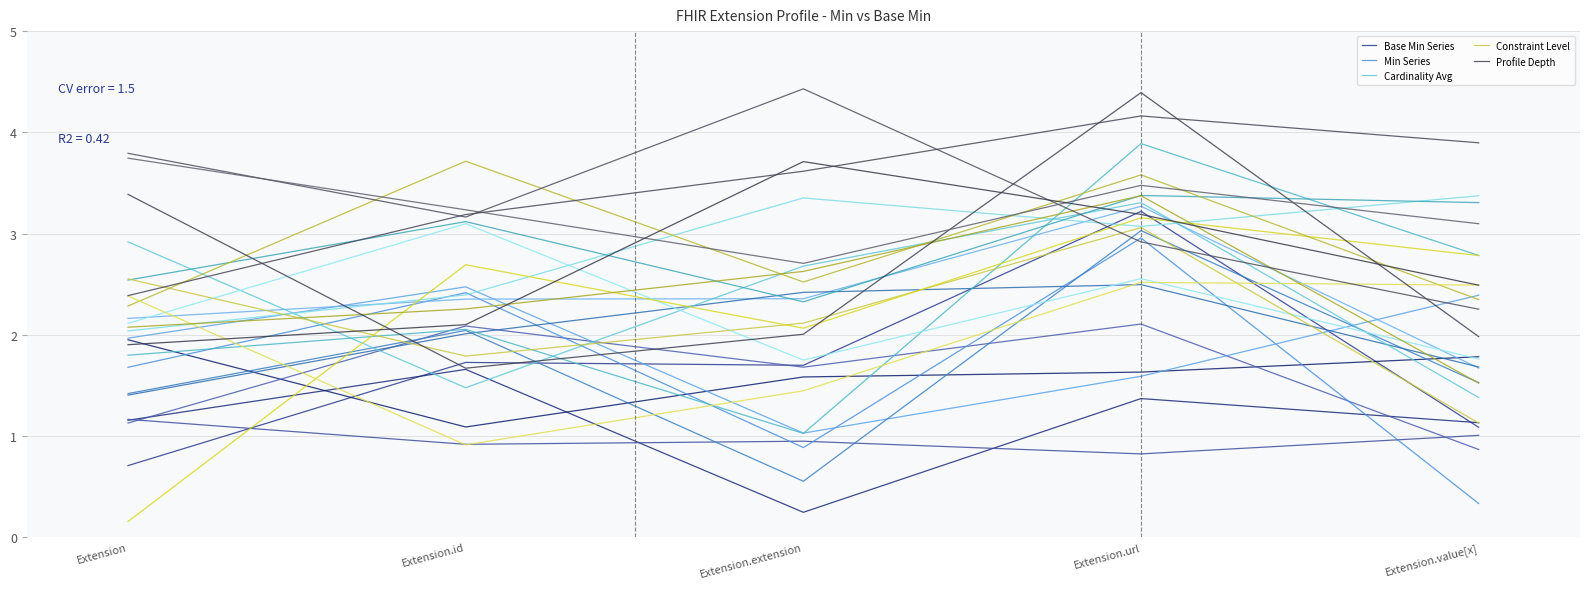

What are all the series names shown in the legend?

Base Min Series, Min Series, Cardinality Avg, Constraint Level, Profile Depth